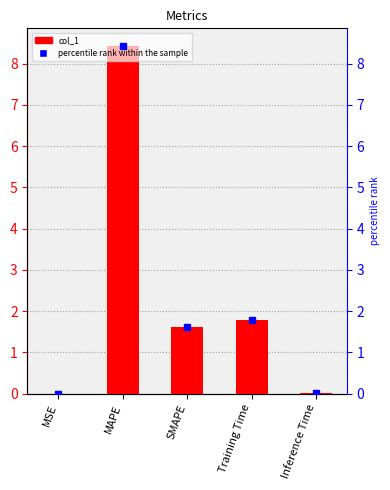

Are the bars grouped side by side (vs. stacked)?

No